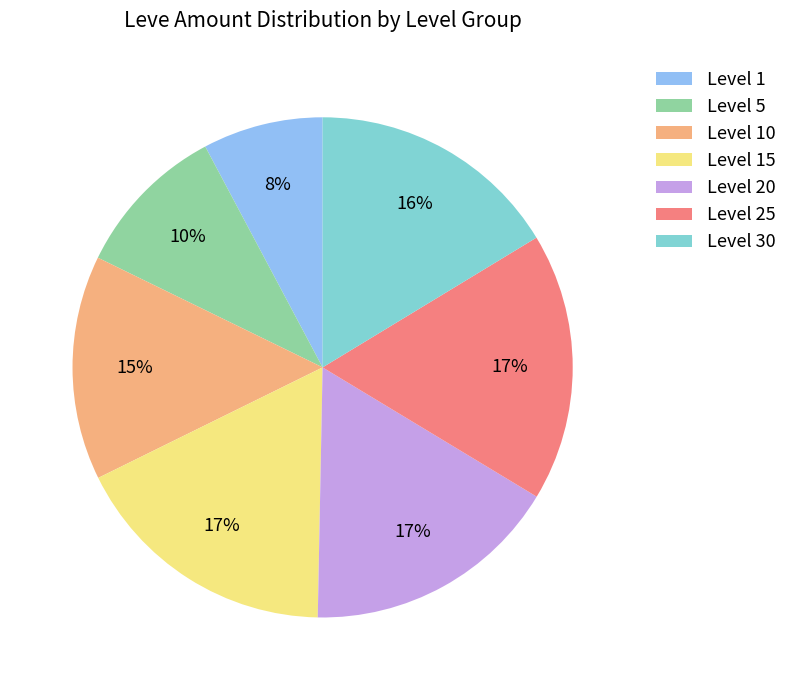

To the nearest percent, what portion does Level 30 represent?

16%